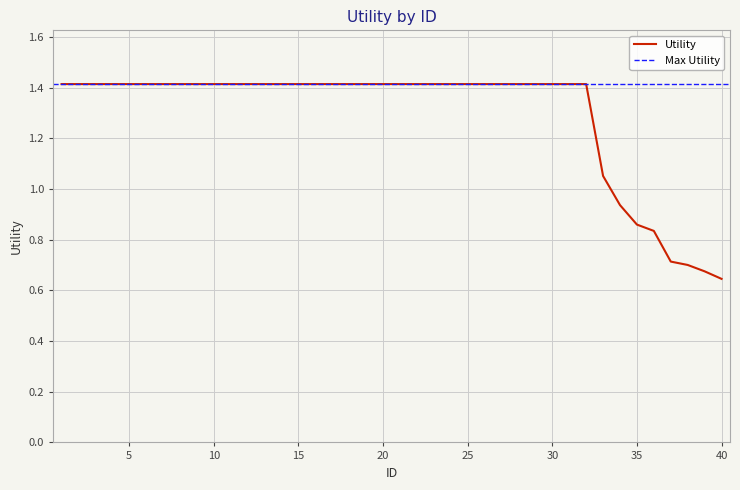

Reading left to right, list all the values displayed in this chart.

1.4	1.4	1.4	1.4	1.4	1.4	1.4	1.4	1.4	1.4	1.4	1.4	1.4	1.4	1.4	1.4	1.4	1.4	1.4	1.4	1.4	1.4	1.4	1.4	1.4	1.4	1.4	1.4	1.4	1.4	1.4	1.4	1.1	0.9	0.9	0.8	0.7	0.7	0.7	0.6